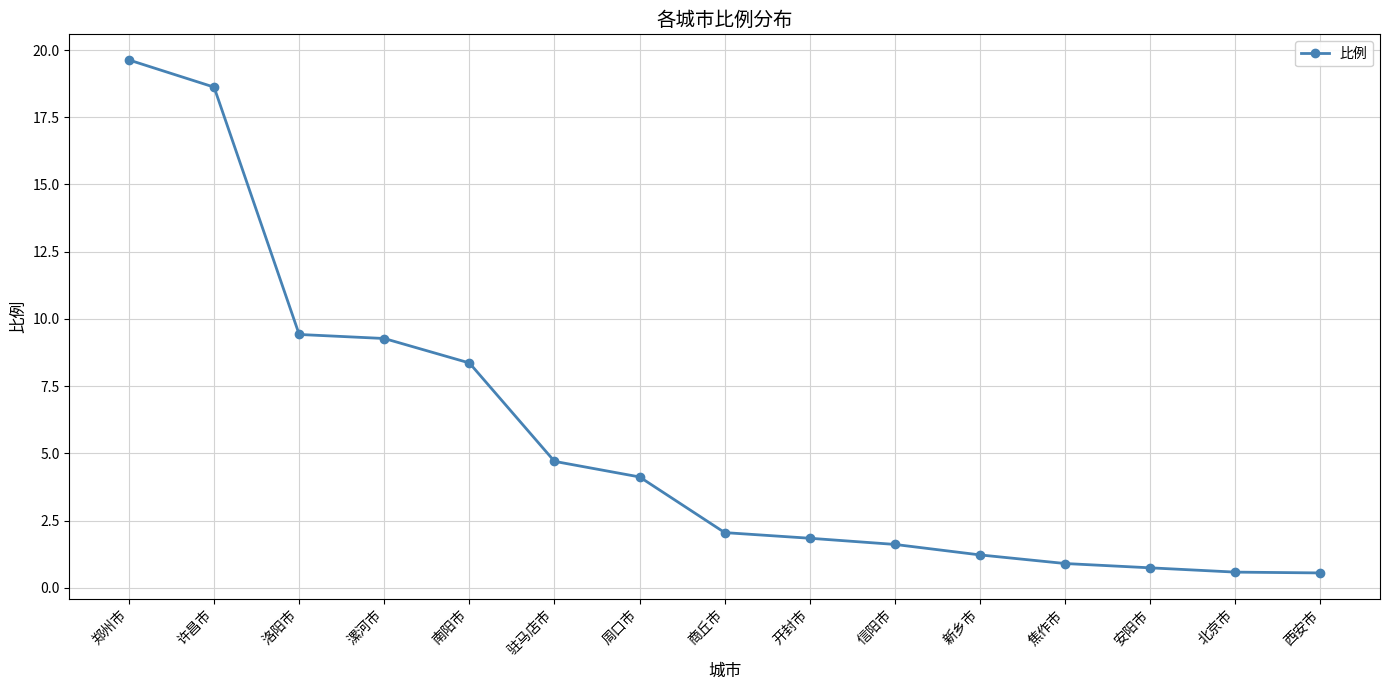

What is the greatest value displayed?

19.6